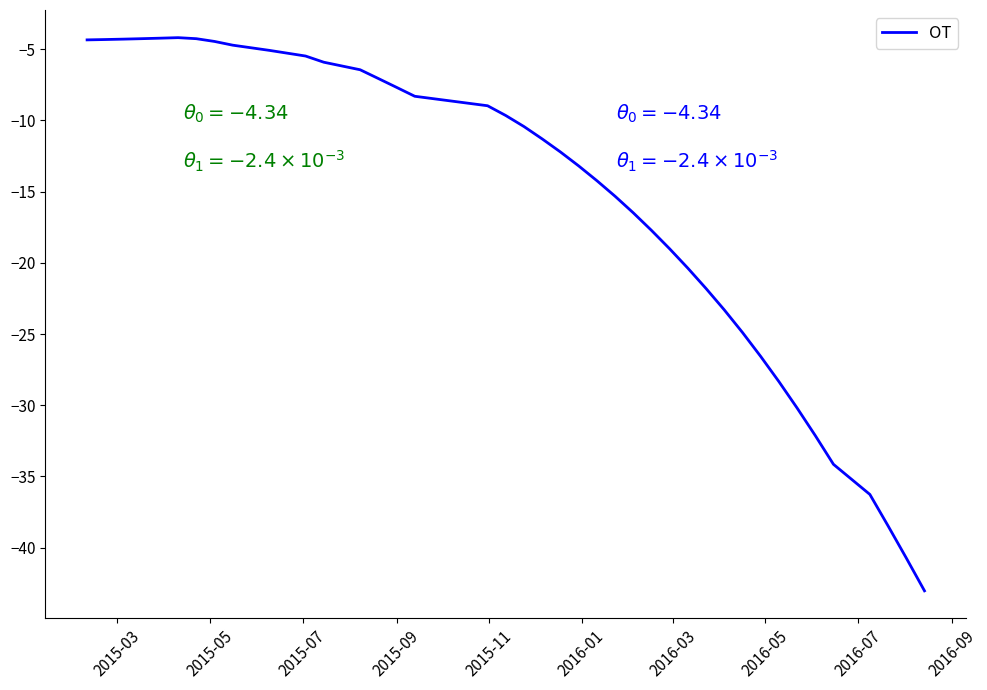

What is the difference between the maximum and minimum values?

38.9